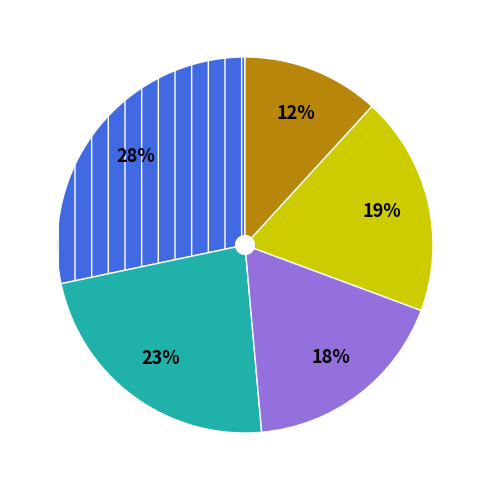

Does any single category account for the majority?

No